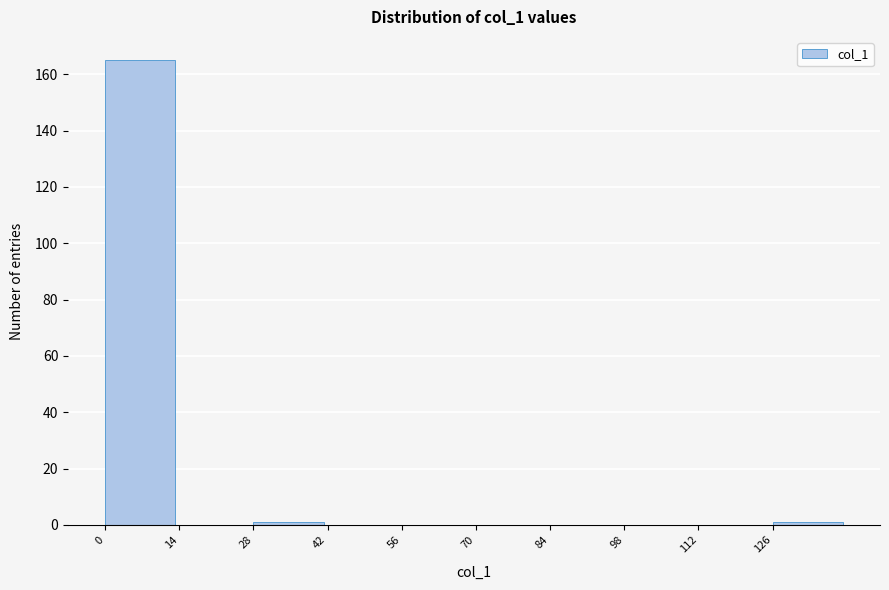

How tall is the bar that spans 0 to 14 on the x-axis? The values are not printed on the chart, so give them approximately, as read against the axis.

166